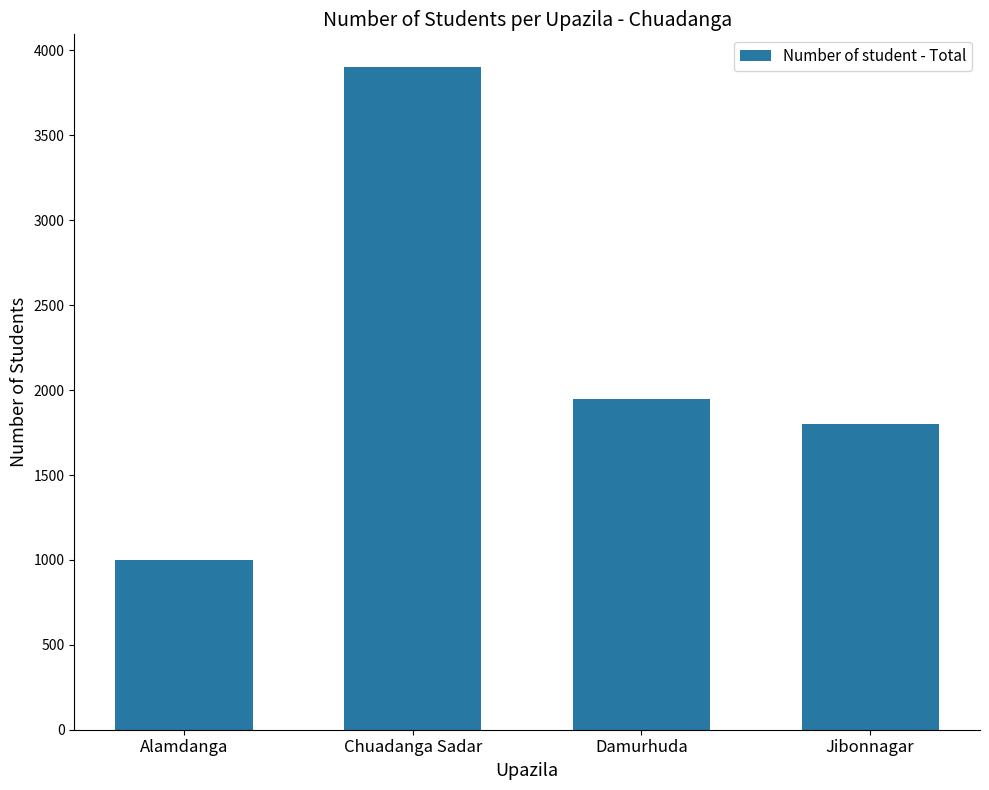

What is the sum of the values at Alamdanga and Jibonnagar?

2800